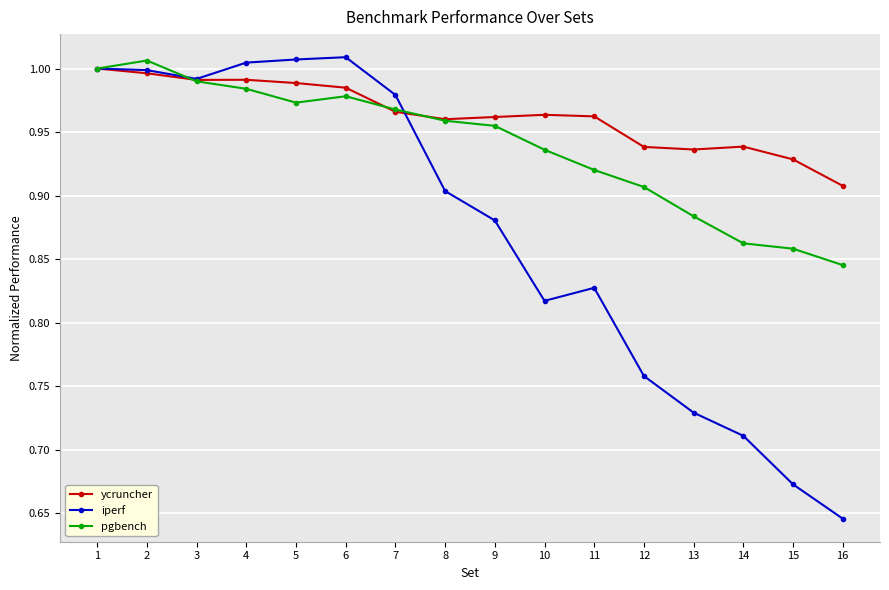

Which label corresponds to the smallest value in the chart?

16